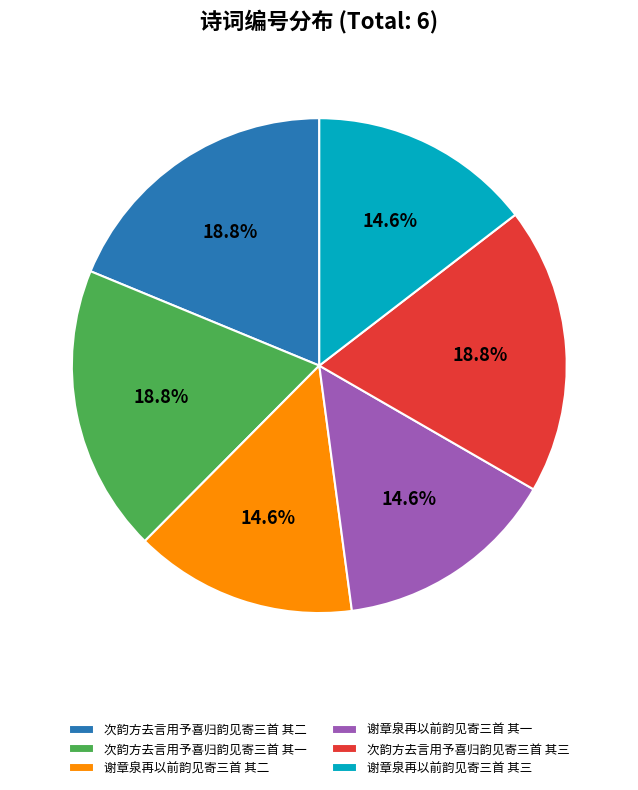

What is the ratio of the value at 谢章泉再以前韵见寄三首 其二 to the value at 次韵方去言用予喜归韵见寄三首 其二?

0.8